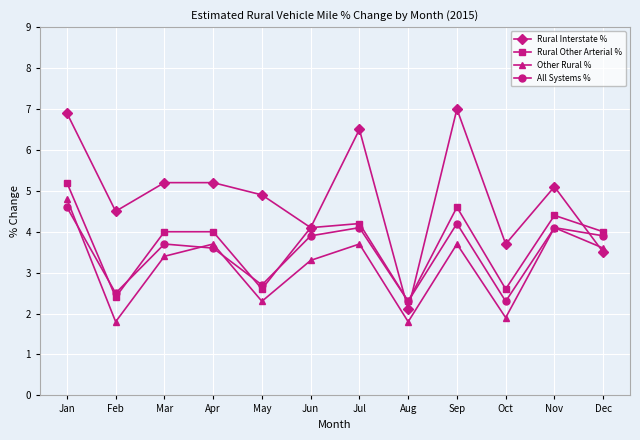

What is the approximate value of Other Rural % at Dec?

3.6